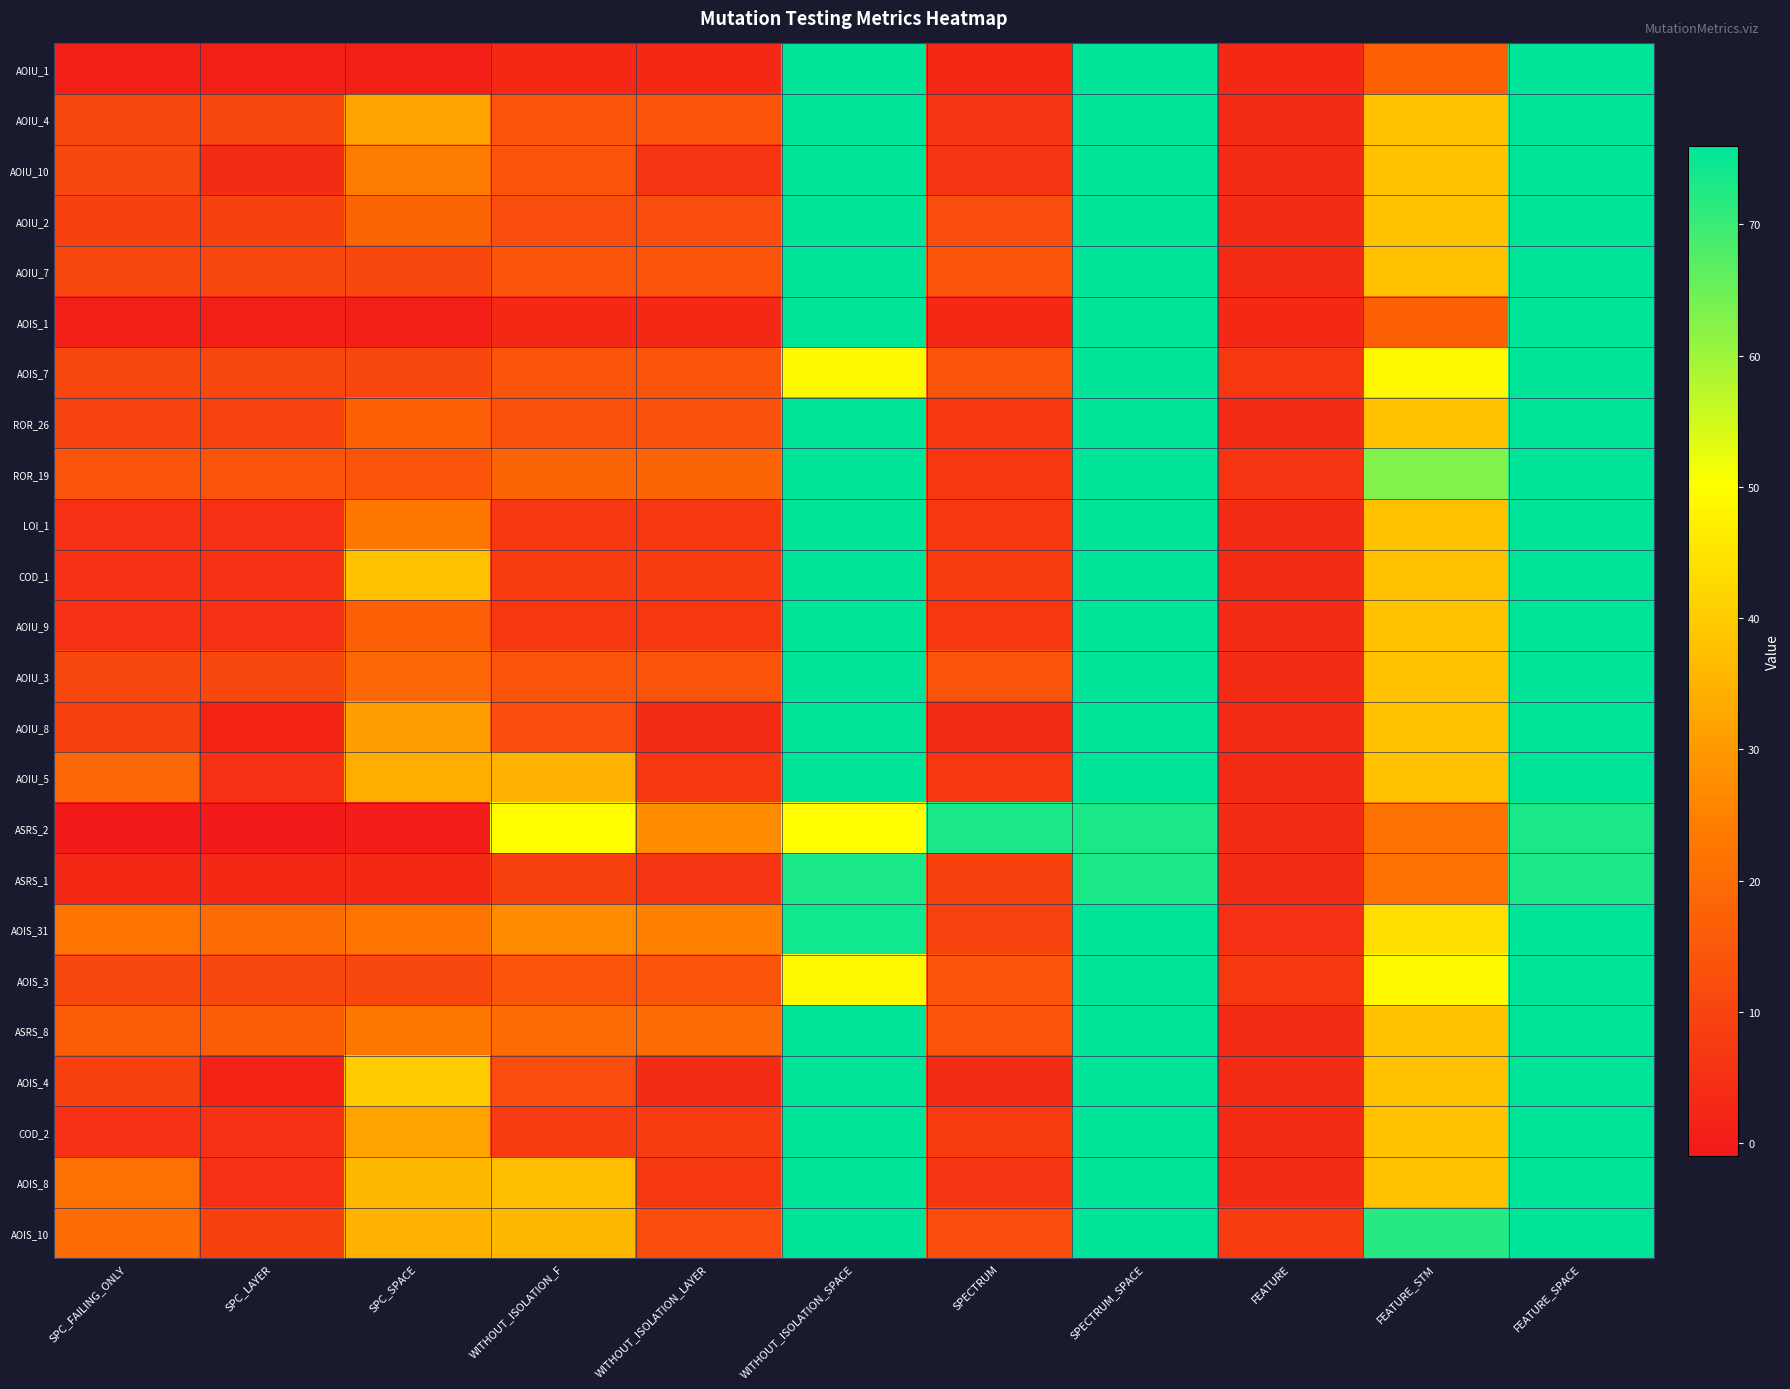

List the series in order of their peak value, lowest first.

ASRS_2, ASRS_1, AOIU_1, AOIU_4, AOIU_10, AOIU_2, AOIU_7, AOIS_1, AOIS_7, ROR_26, ROR_19, LOI_1, COD_1, AOIU_9, AOIU_3, AOIU_8, AOIU_5, AOIS_31, AOIS_3, ASRS_8, AOIS_4, COD_2, AOIS_8, AOIS_10